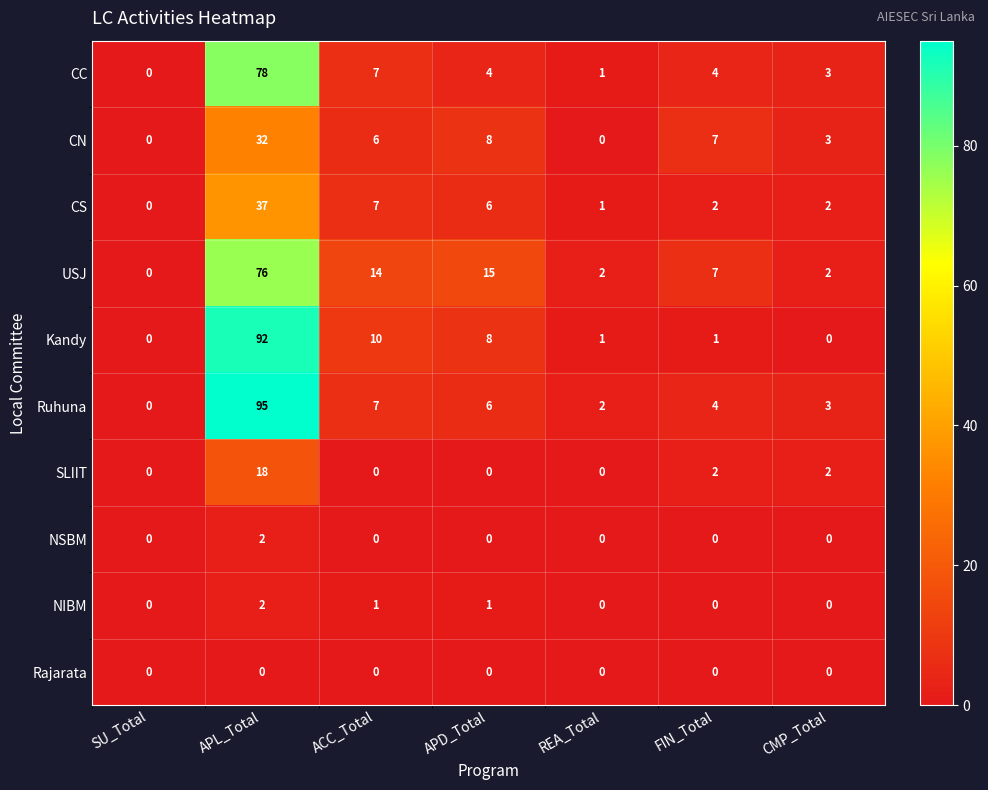

Which series has the largest range (max minus min)?

Ruhuna